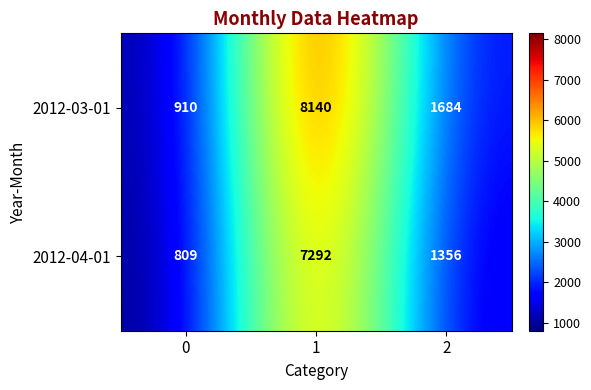

At 1, list the series in order from largest to smallest.

2012-03-01, 2012-04-01